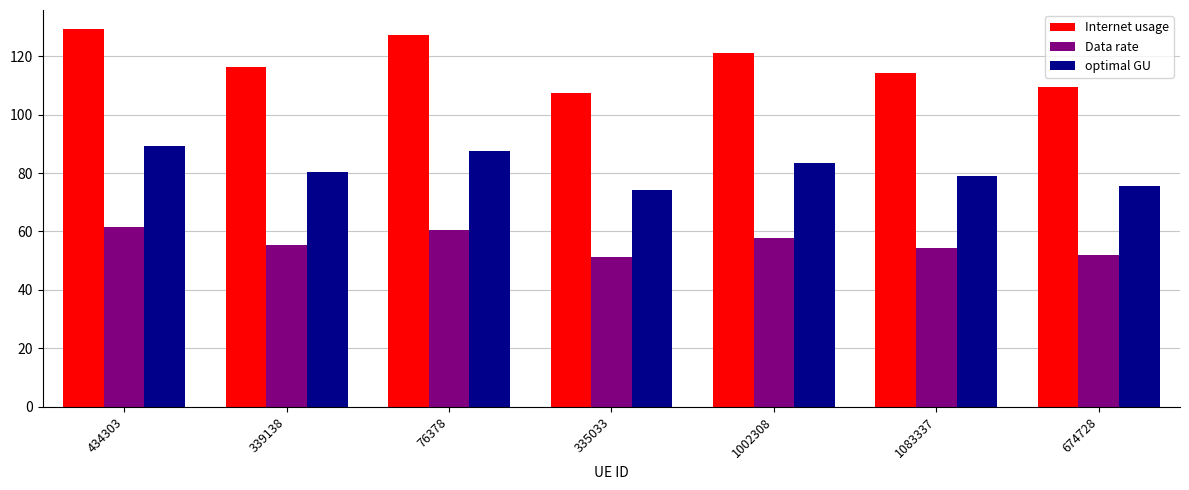

Are the bars grouped side by side (vs. stacked)?

Yes